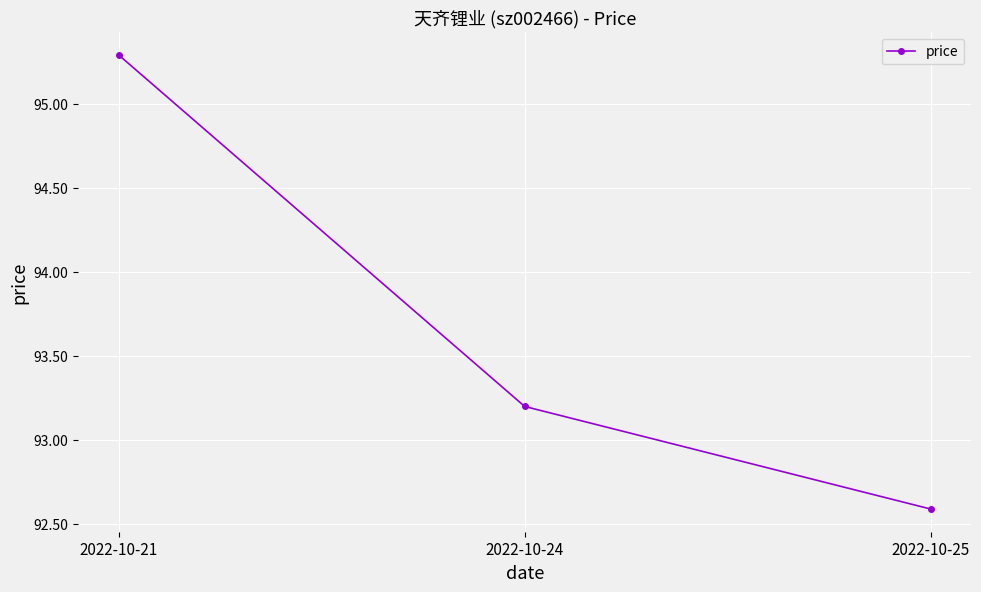

Is this an area chart (filled region under the line)?

No